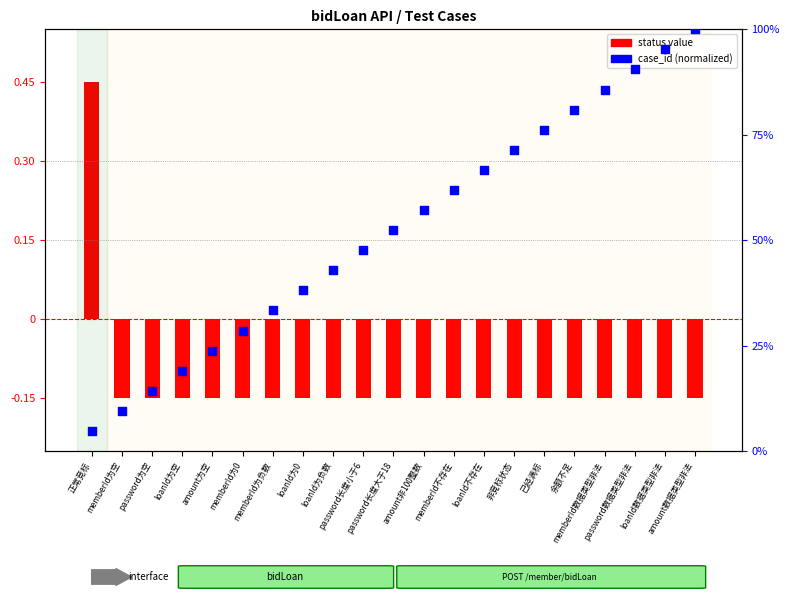

What are all the series names shown in the legend?

status value, case_id (normalized)